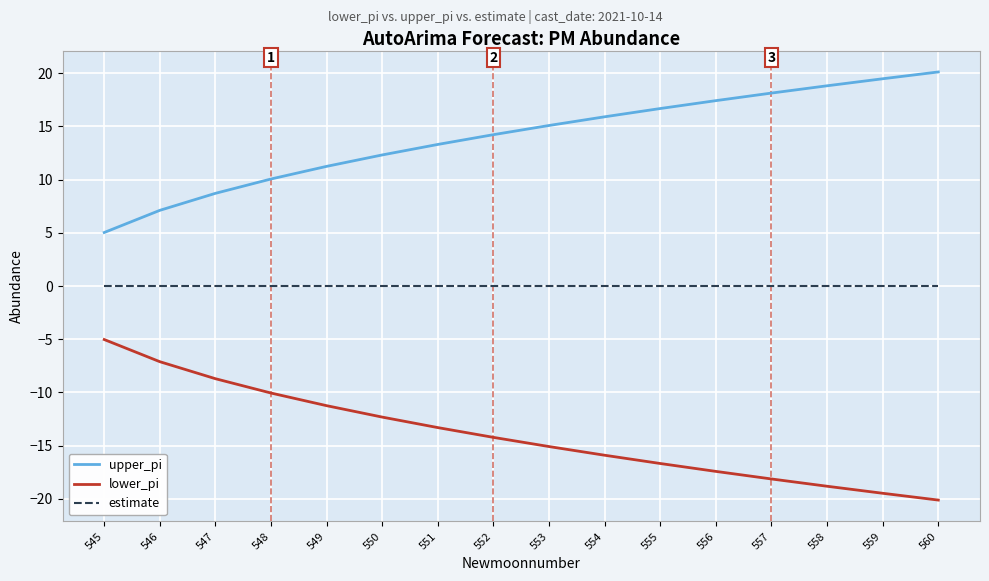

What is the sum of the lower_pi values at 555 and 550?

-29.0